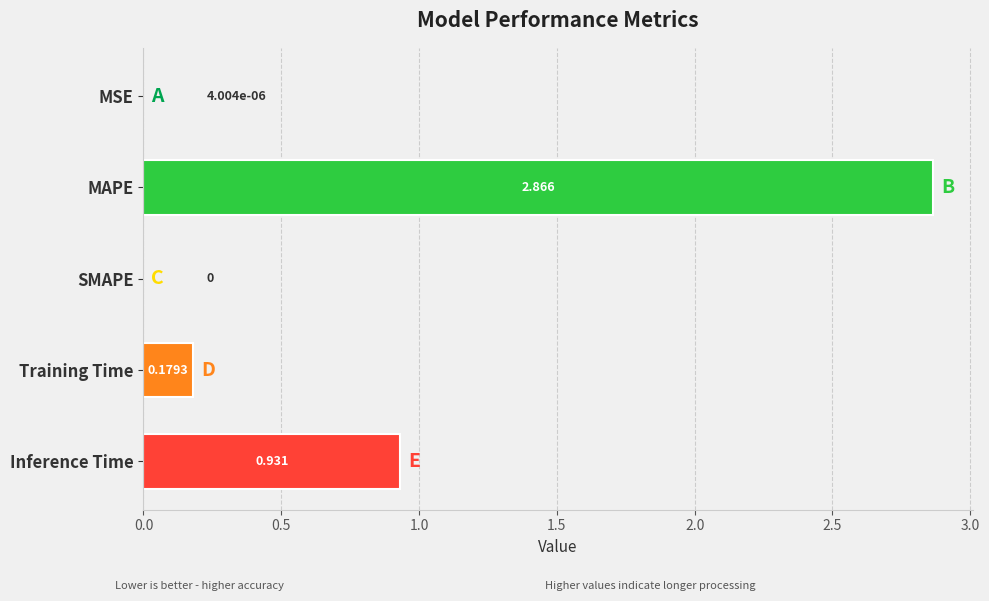

At which label is the value closest to 1?

Inference Time